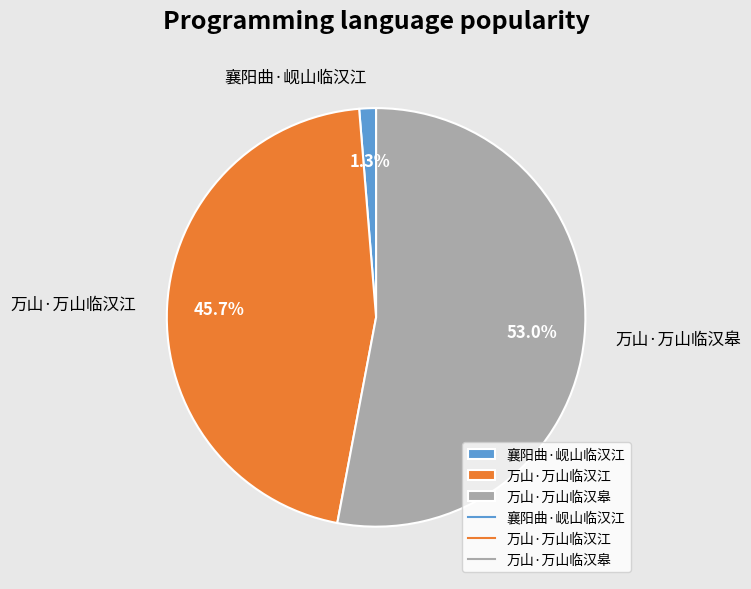

What is the ratio of the value at 万山·万山临汉皋 to the value at 万山·万山临汉江?

1.2